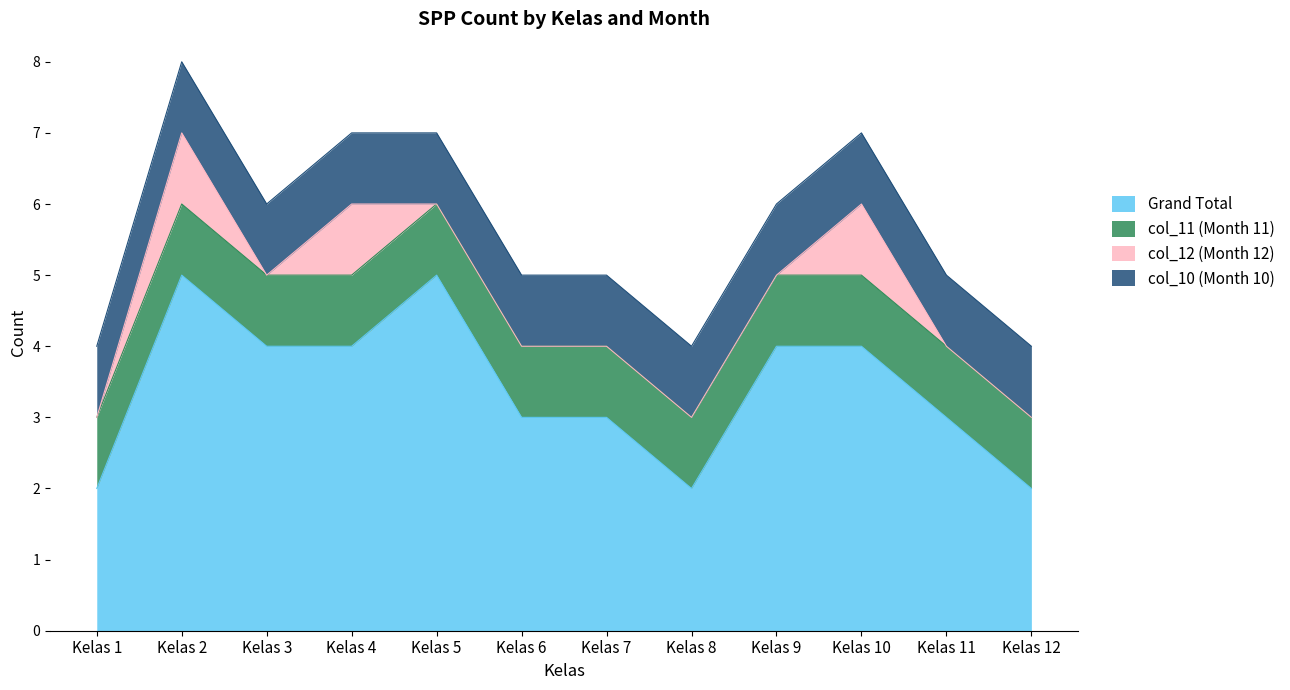

Between 5 and 8, which is larger?

5